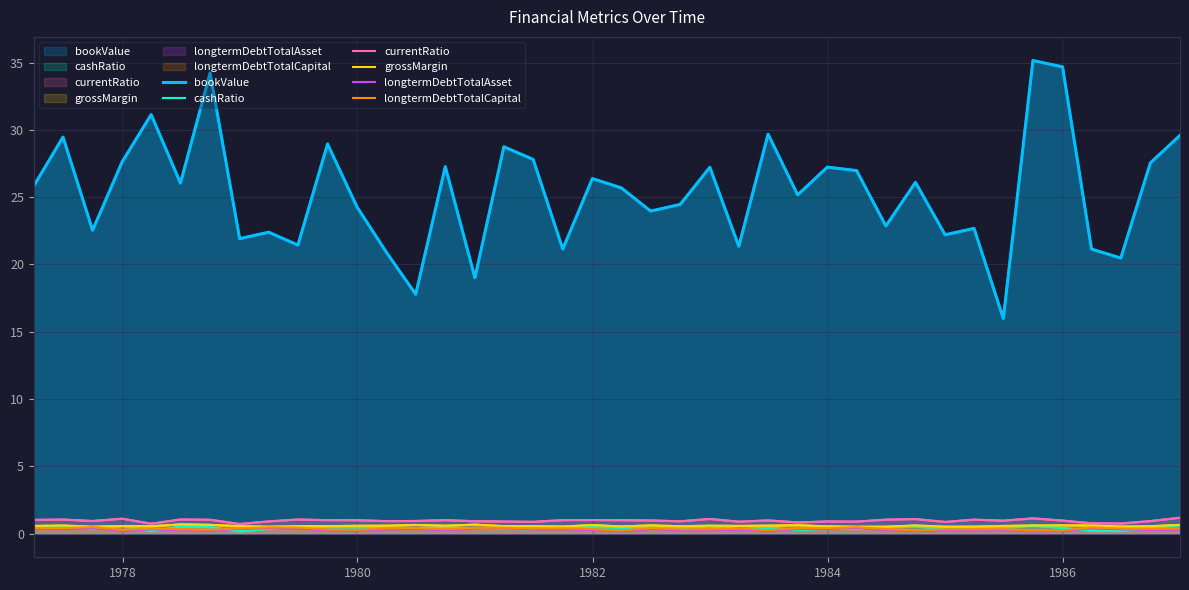

True or false: cashRatio has more than 2 points higher than both neighbors.

True